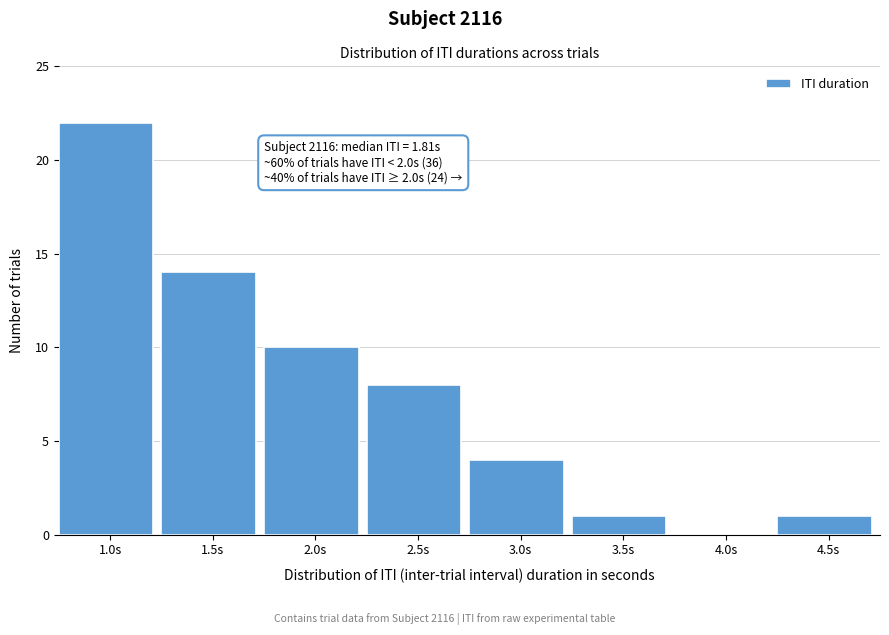

Reading left to right, extract all data points from this chart.

1.0s=22	1.5s=14	2.0s=10	2.5s=8	3.0s=4	3.5s=1	4.0s=0	4.5s=1